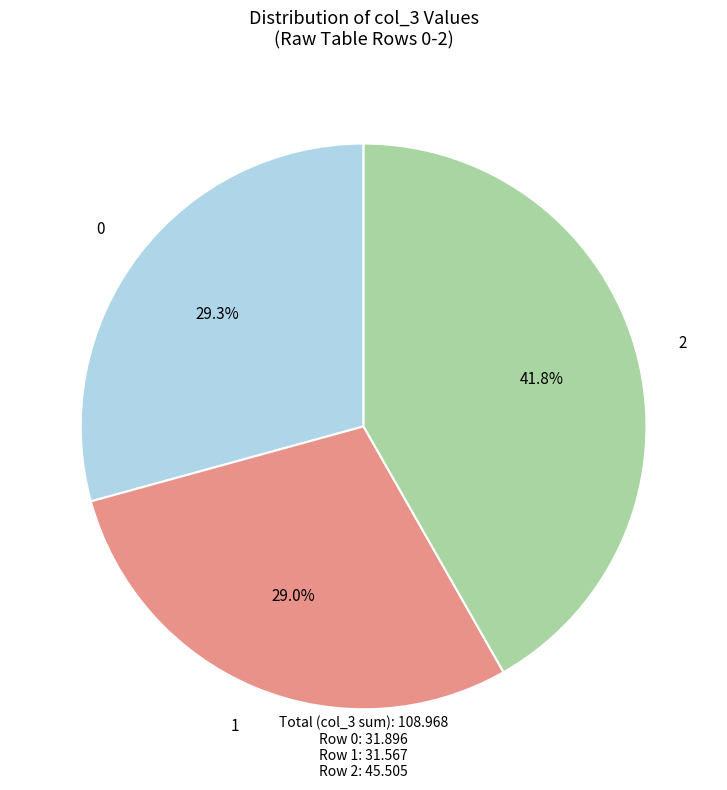

What percentage do 1 and 2 together represent?

70.7%